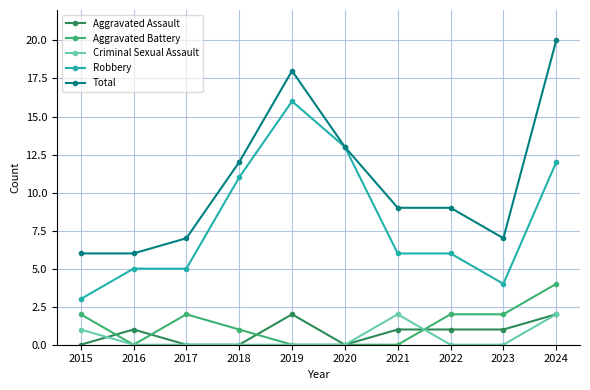

Reading left to right, extract all data points from this chart.

Aggravated Assault: 2015=0	2016=1	2017=0	2018=0	2019=2	2020=0	2021=1	2022=1	2023=1	2024=2
Aggravated Battery: 2015=2	2016=0	2017=2	2018=1	2019=0	2020=0	2021=0	2022=2	2023=2	2024=4
Criminal Sexual Assault: 2015=1	2016=0	2017=0	2018=0	2019=0	2020=0	2021=2	2022=0	2023=0	2024=2
Robbery: 2015=3	2016=5	2017=5	2018=11	2019=16	2020=13	2021=6	2022=6	2023=4	2024=12
Total: 2015=6	2016=6	2017=7	2018=12	2019=18	2020=13	2021=9	2022=9	2023=7	2024=20